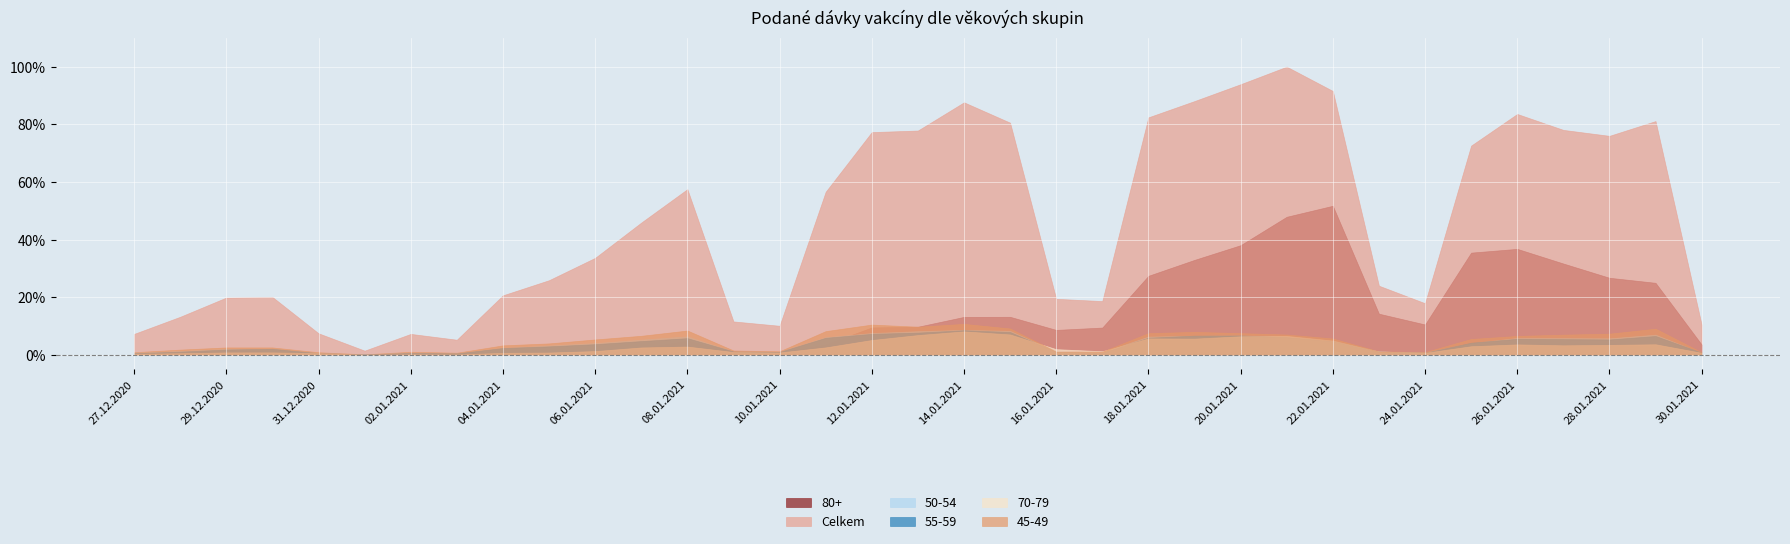

What is the difference between the second highest and minimum values in the 80+ series?

8310